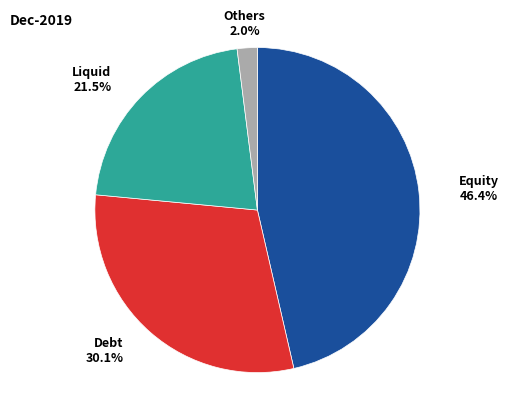

Combined, what portion of the pie is Equity and Debt?

76.5%